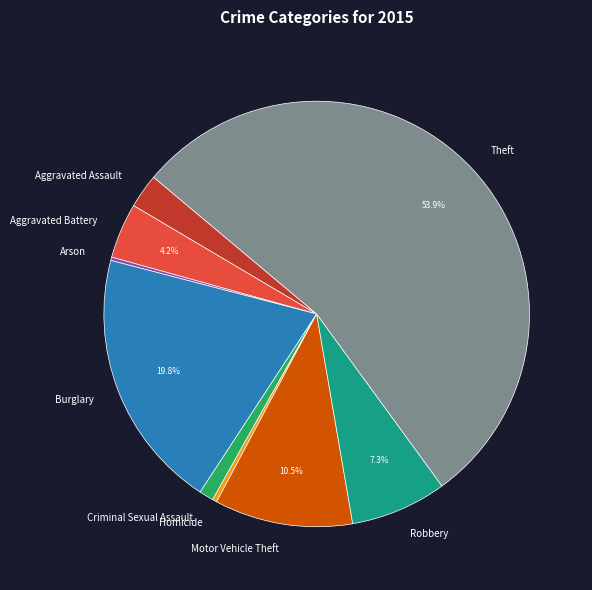

The Aggravated Assault slice represents 9% of the pie. True or false?

False